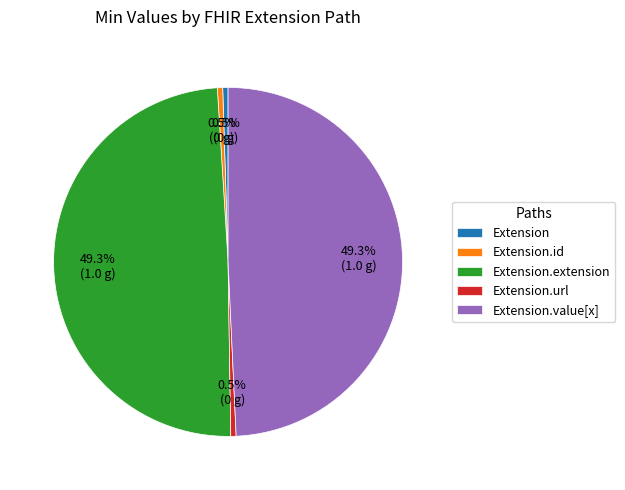

To the nearest percent, what is the difference between the largest and smallest slice percentages?

49%